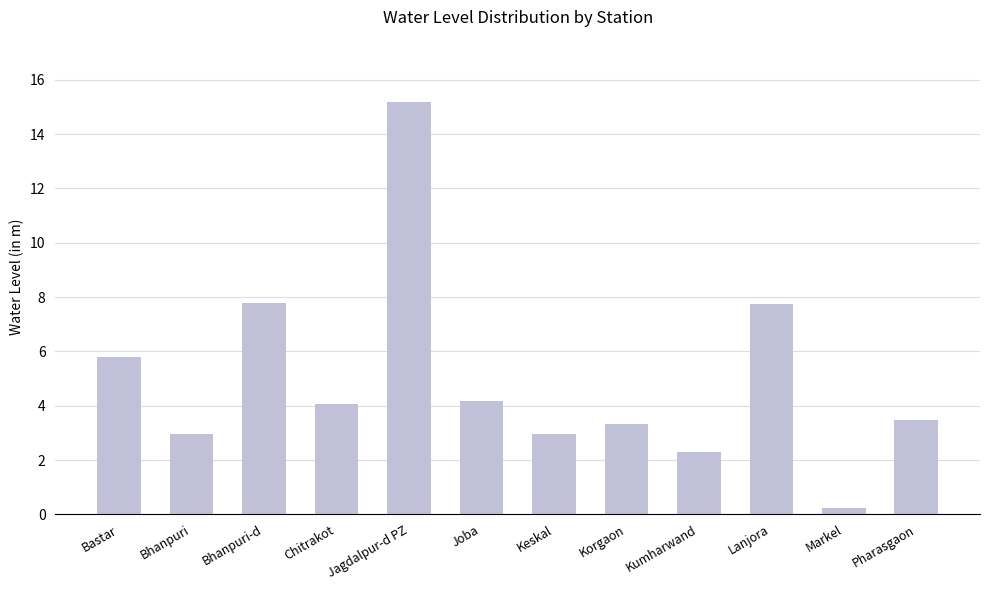

True or false: the data shows 10.9 at Lanjora.

False